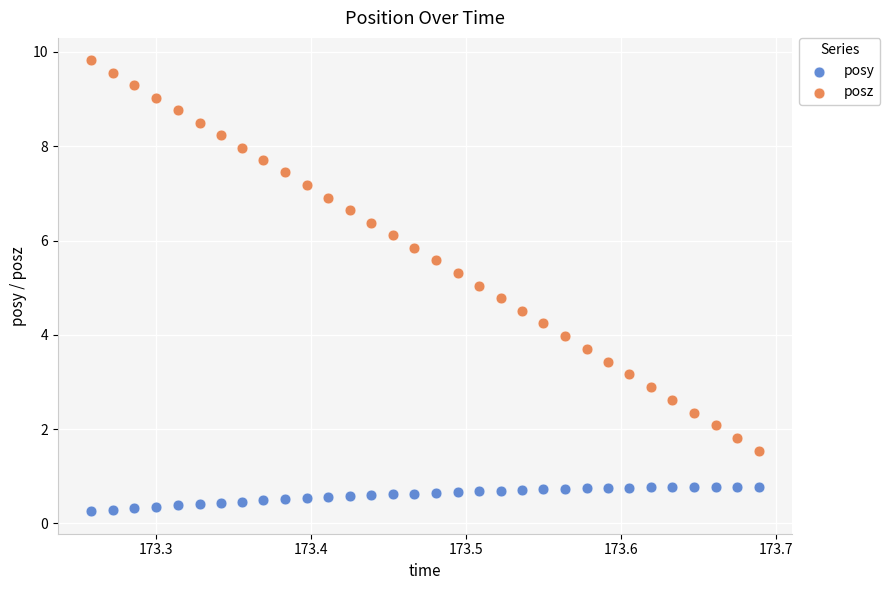

What are all the series names shown in the legend?

posy, posz